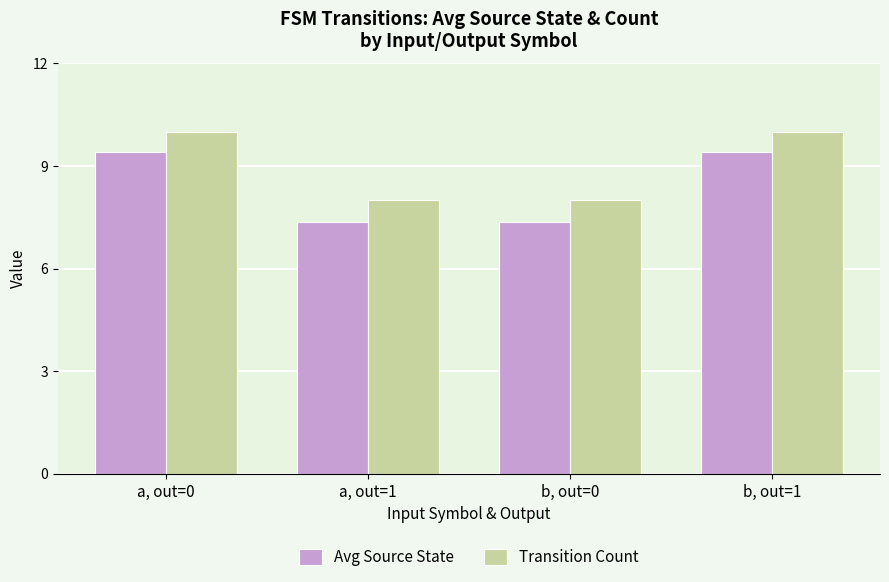

What is the smallest value displayed?

7.4